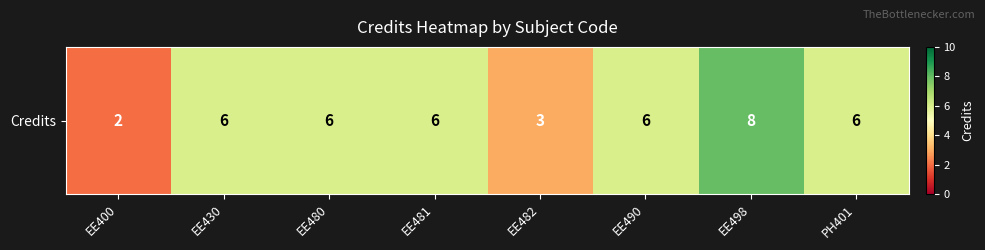

What is the change in value from EE490 to EE498?

+2